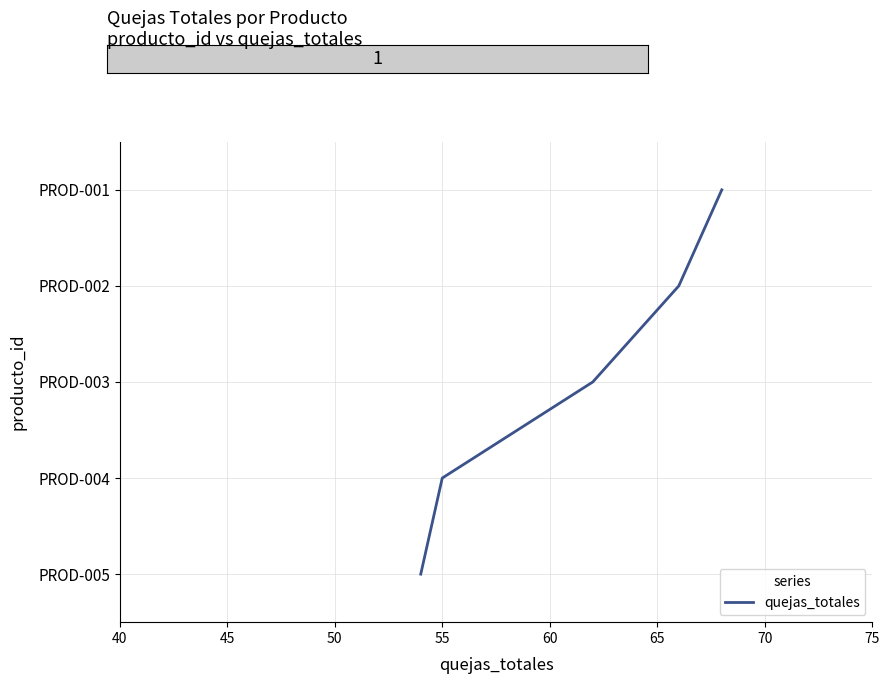

True or false: the data has more than 1 interior local peaks.

False